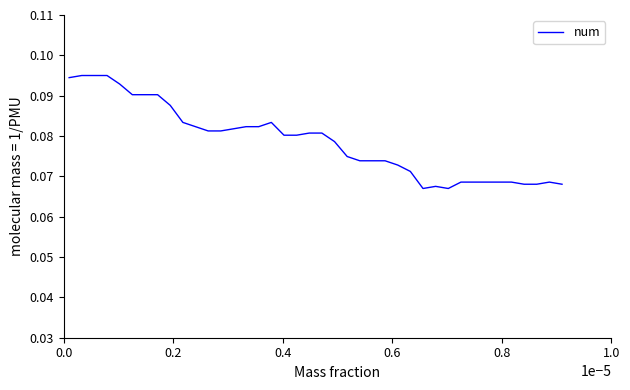

How many lines are shown in the chart?

1